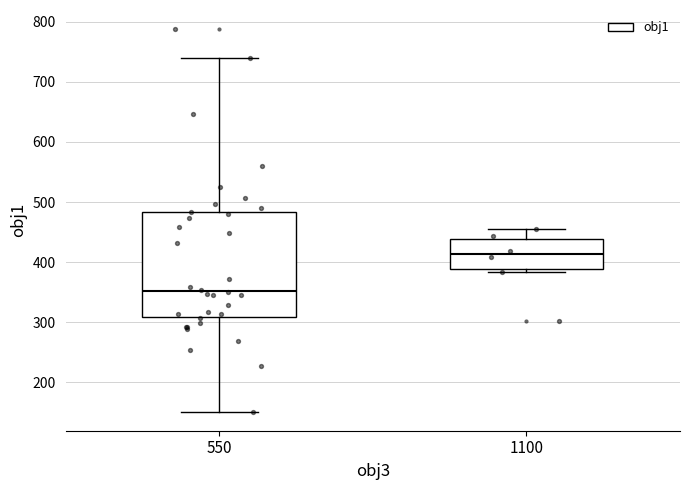

Which box has the lowest median line?

550